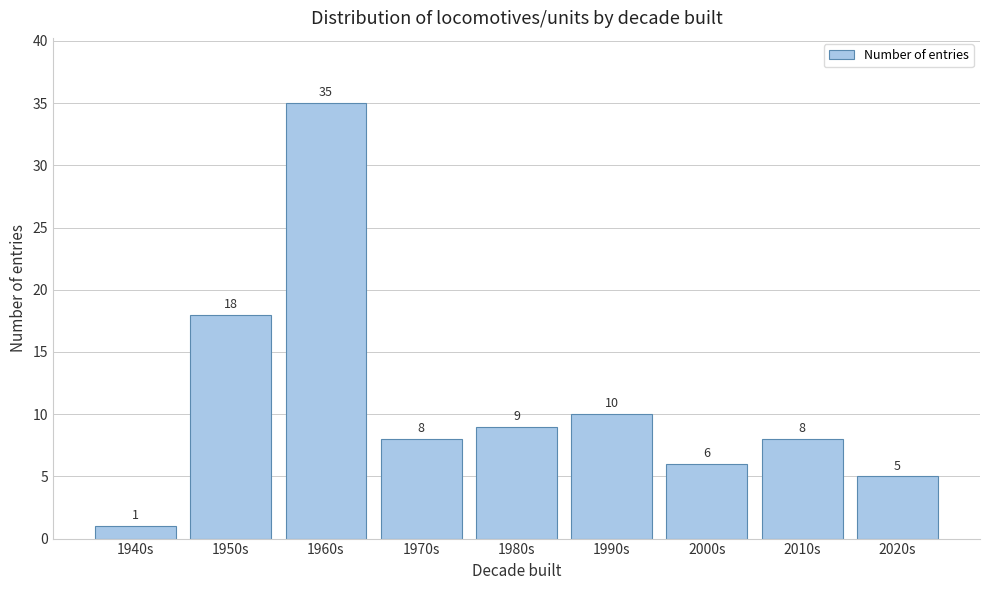

Reading left to right, what are all the values shown in this chart?

1940s=1	1950s=18	1960s=35	1970s=8	1980s=9	1990s=10	2000s=6	2010s=8	2020s=5